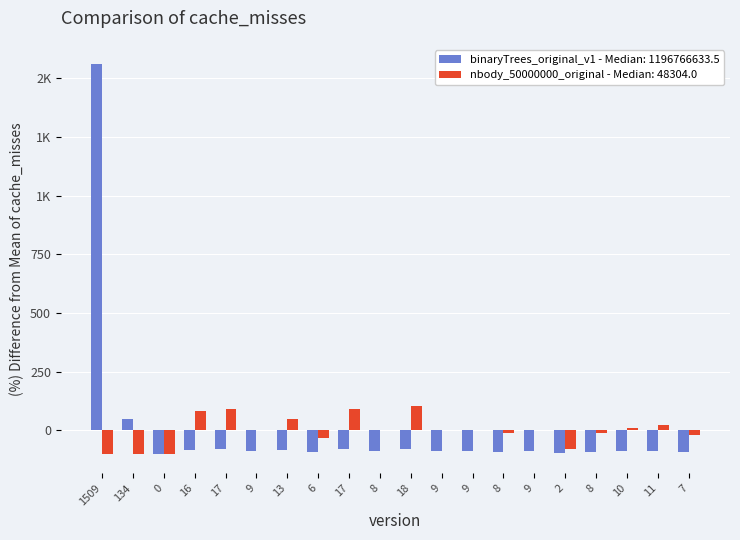

List the series in order of their peak value, lowest first.

nbody_50000000_original, binaryTrees_original_v1